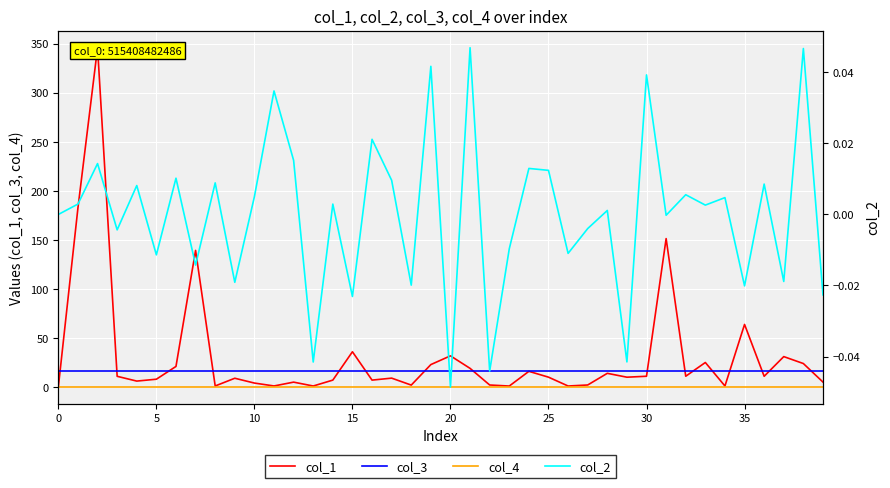

How many categories are shown in the chart?

40